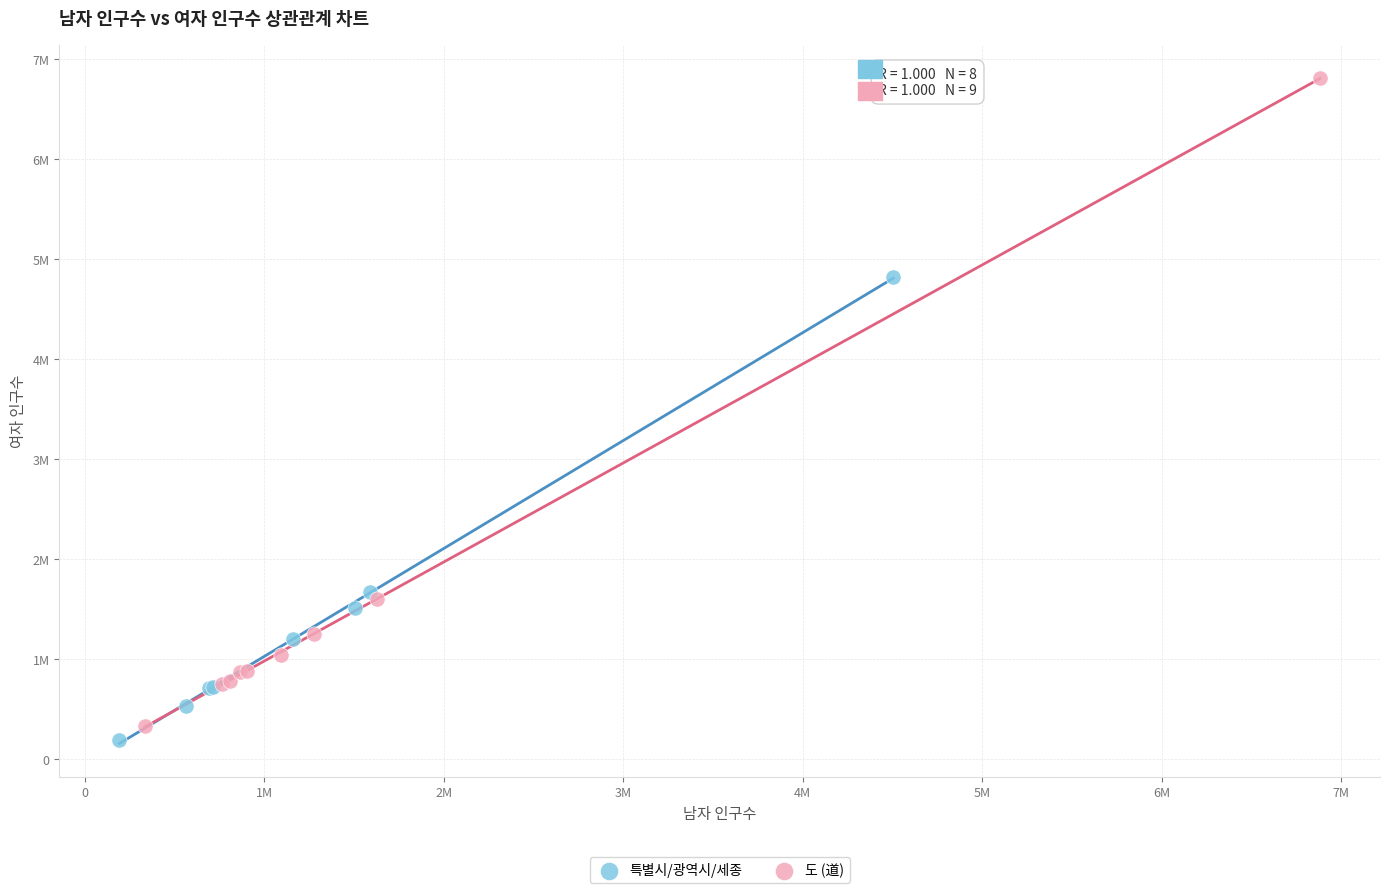

What are all the series names shown in the legend?

특별시/광역시/세종, 도 (道)